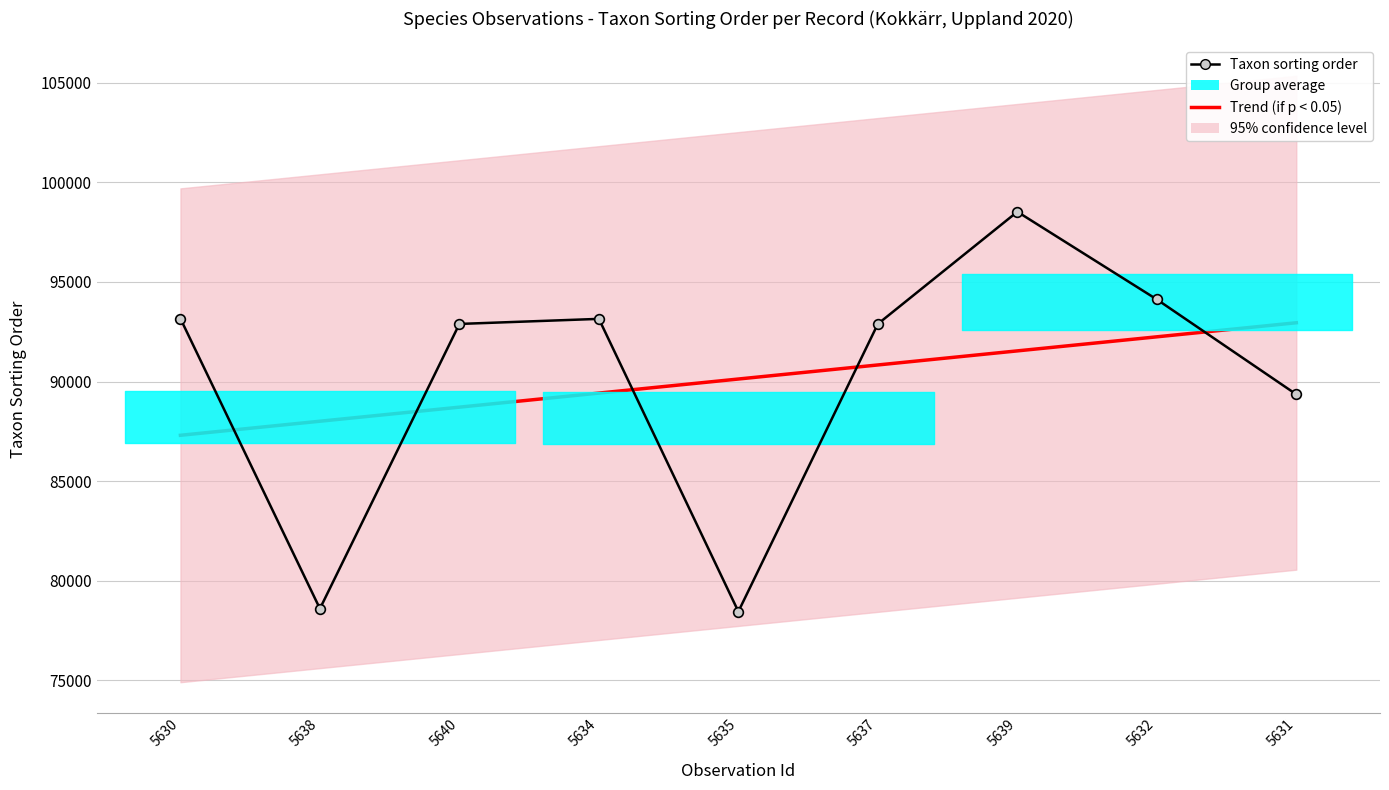

True or false: Taxon sorting order has more than 1 interior local peaks.

True